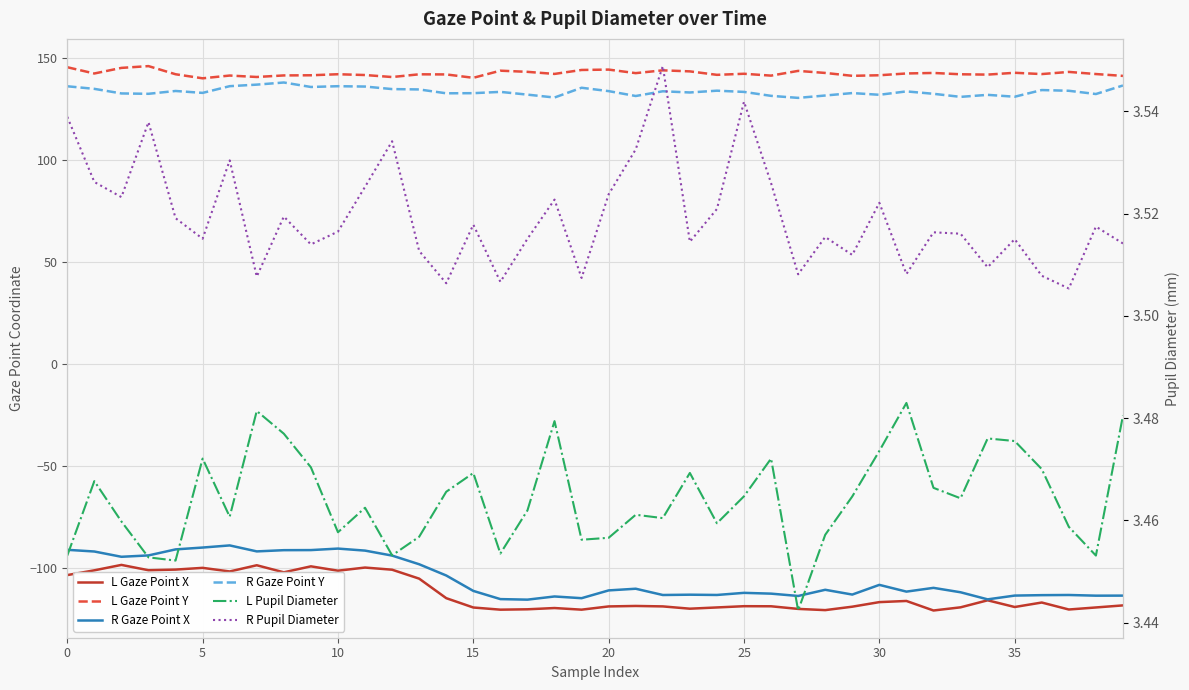

What are all the series names shown in the legend?

L Gaze Point X, L Gaze Point Y, R Gaze Point X, R Gaze Point Y, L Pupil Diameter, R Pupil Diameter